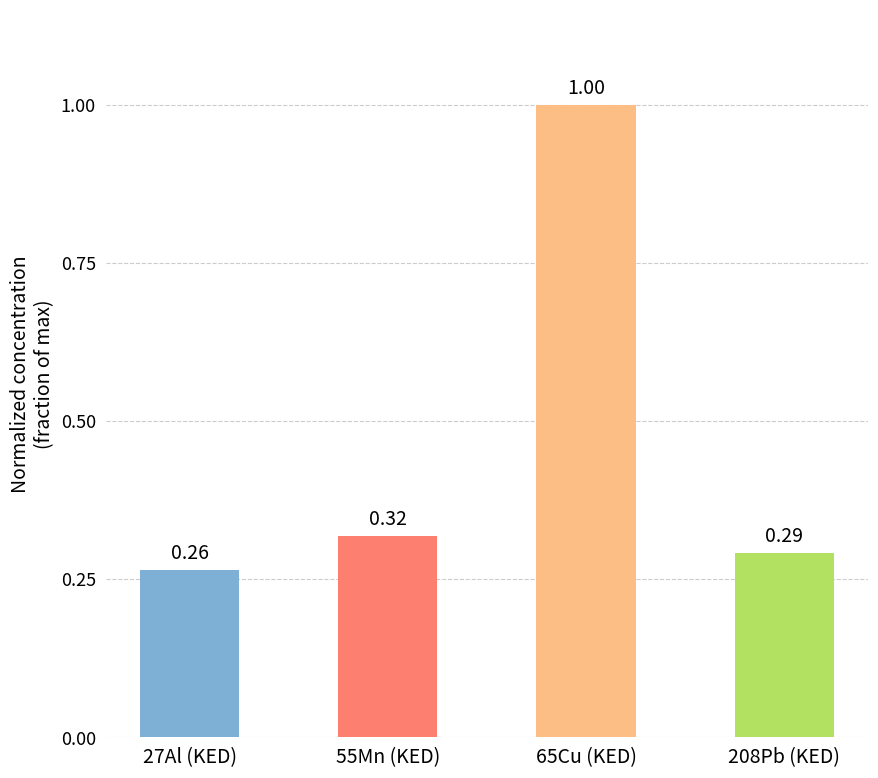

Rank the categories by value from lowest to highest.

27Al (KED), 208Pb (KED), 55Mn (KED), 65Cu (KED)